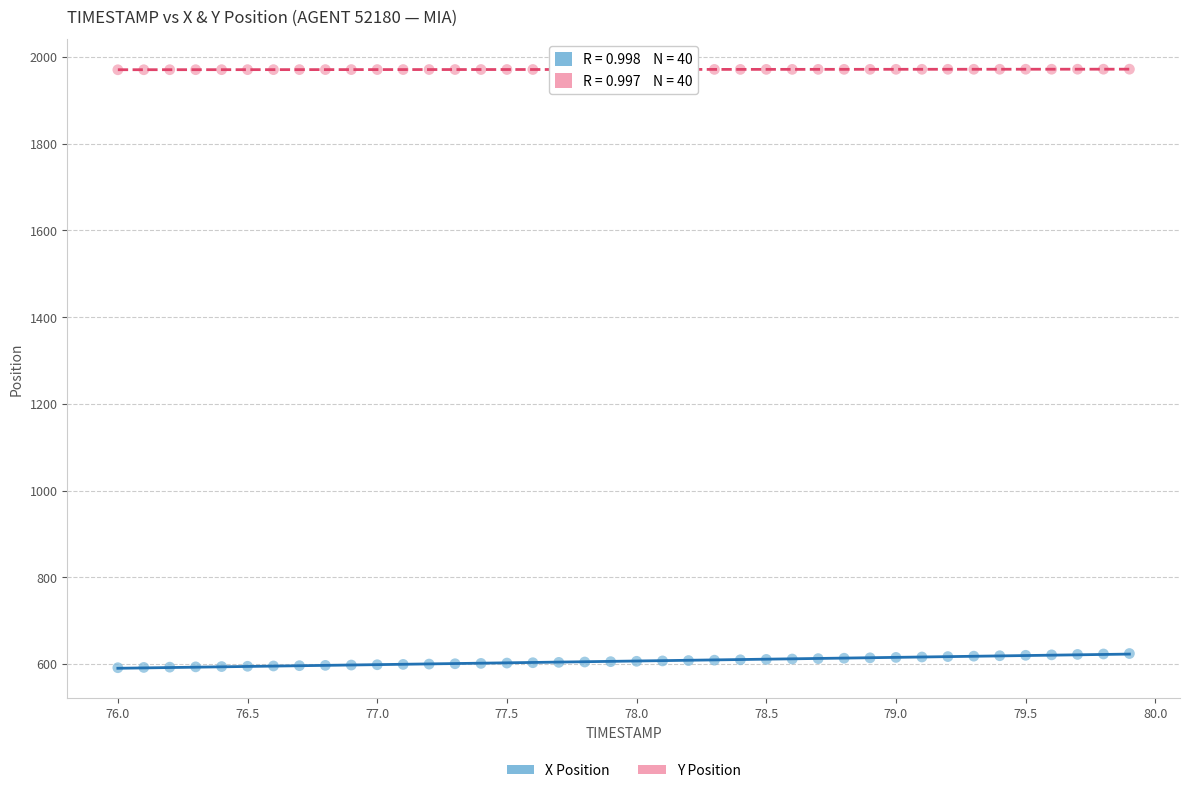

Which series contains the lowest Y value?

X Position